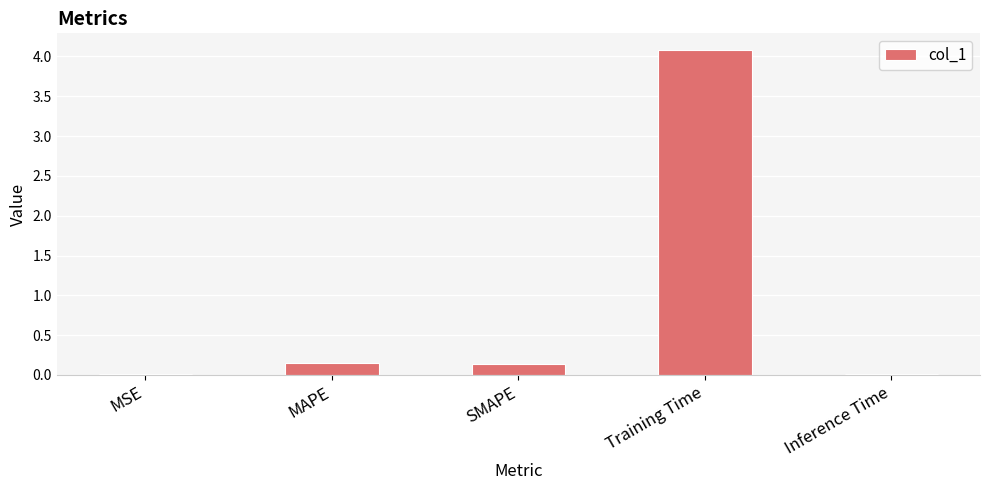

Are the bars grouped side by side (vs. stacked)?

No